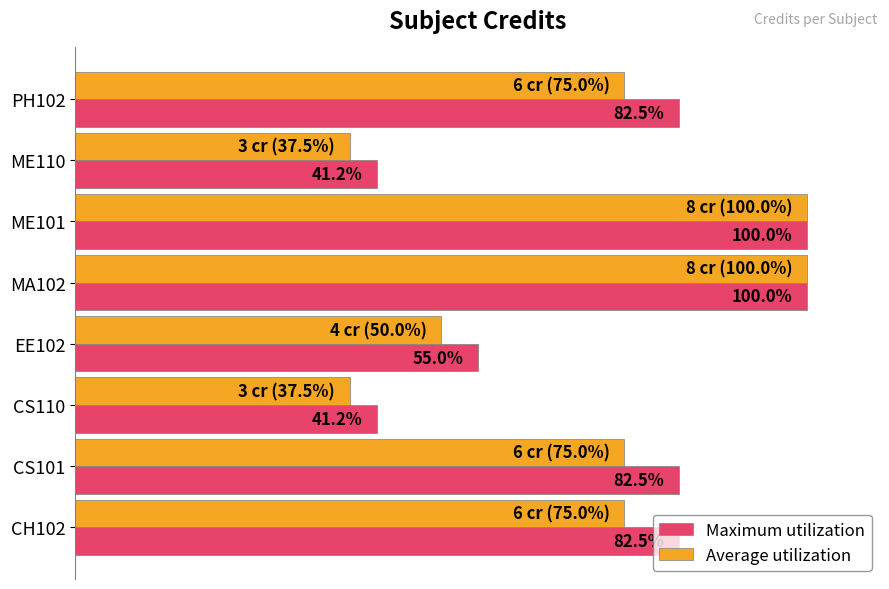

Which series changed the most between EE102 and MA102?

Average utilization